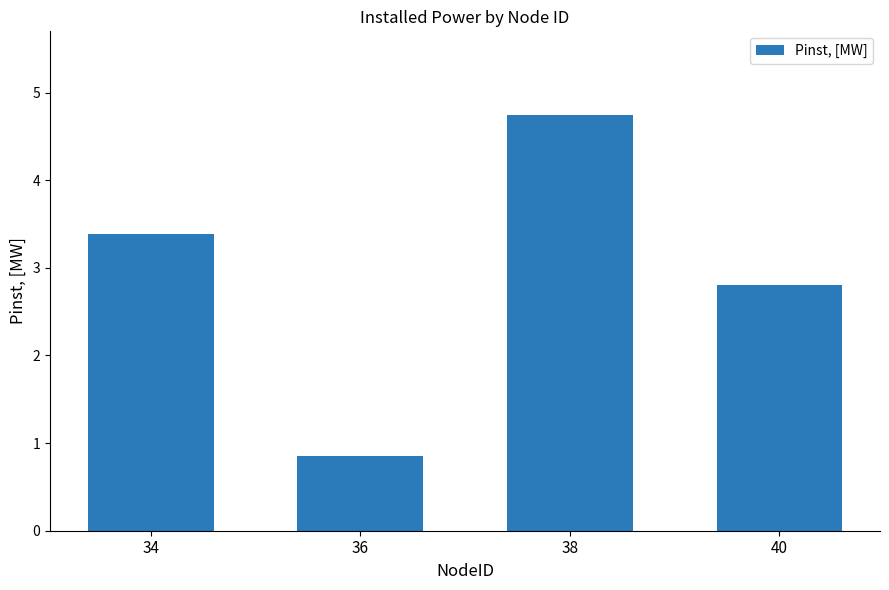

Does the chart contain any negative values?

No